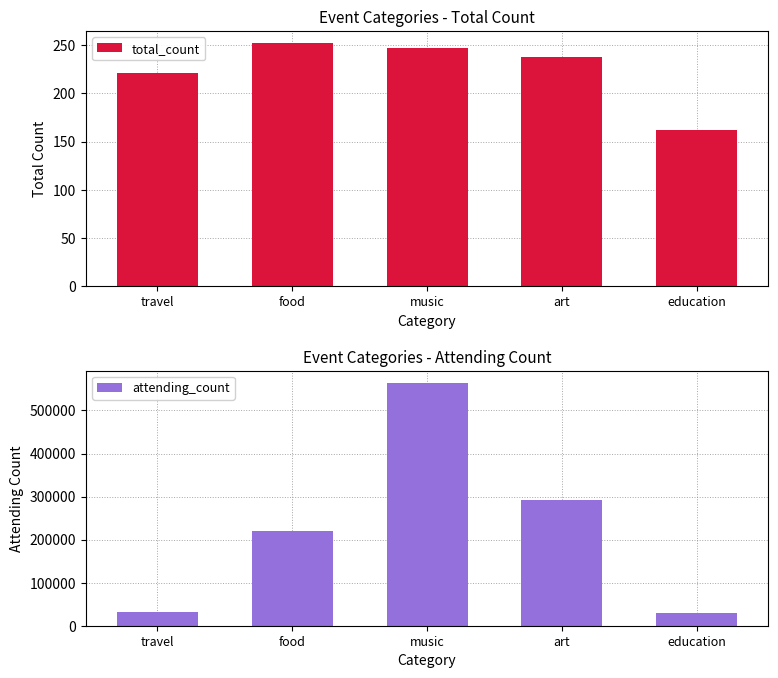

At which category is the sum across all series the highest?

music